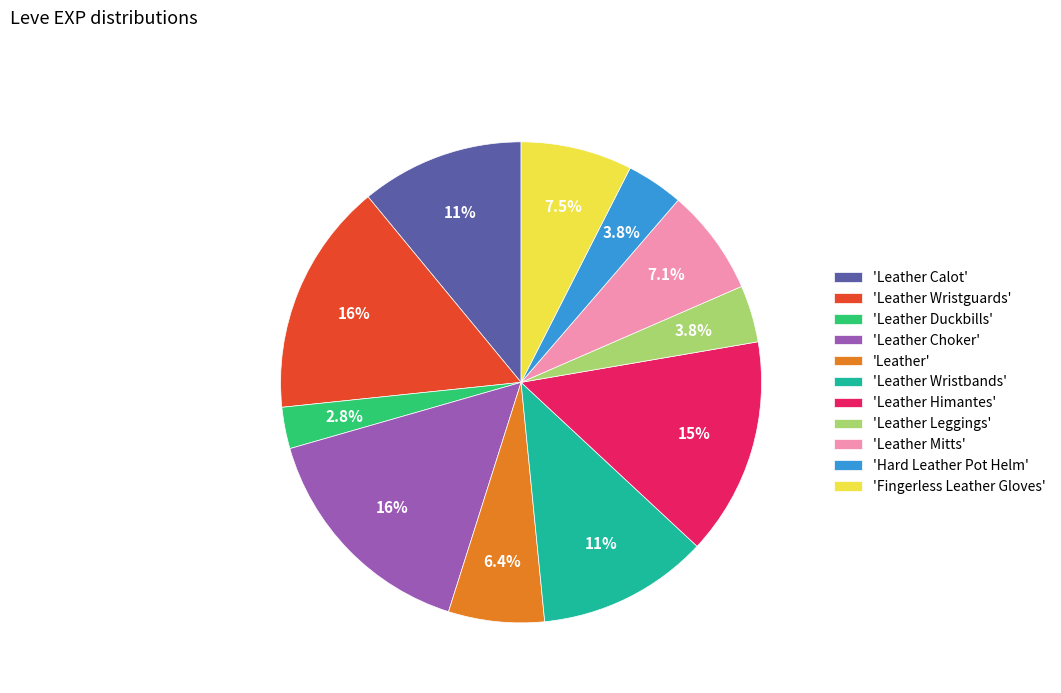

Does any single category account for the majority?

No